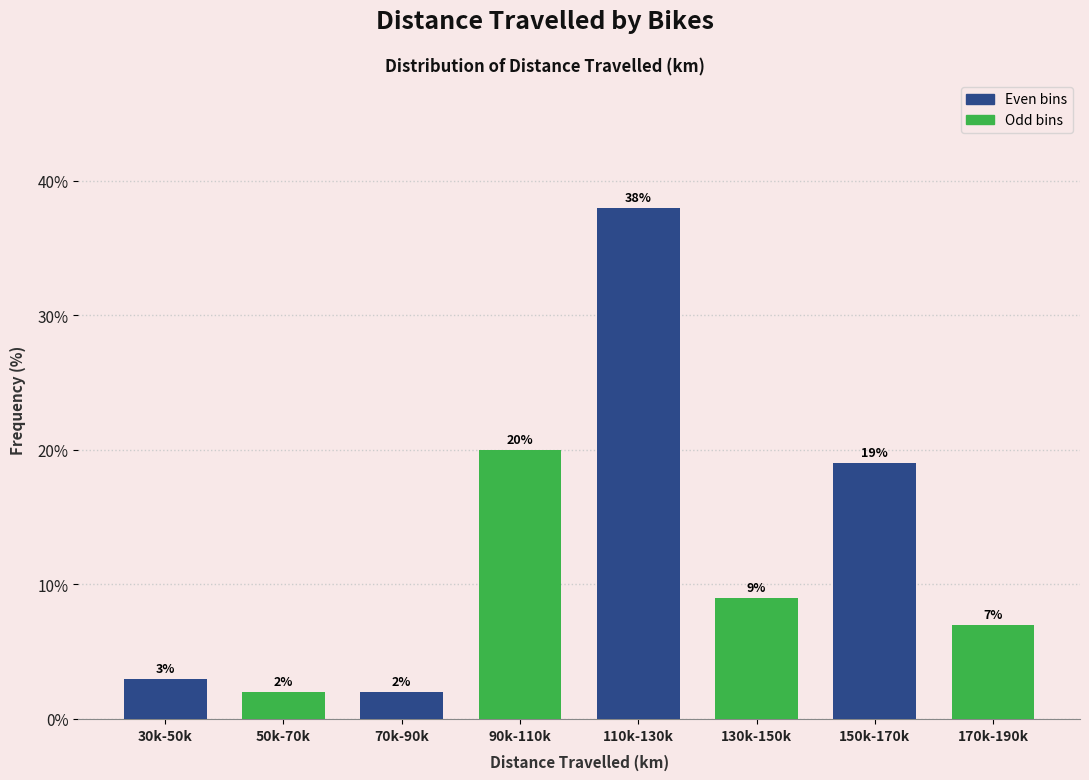

Reading left to right, list all the values displayed in this chart.

3.0	2.0	2.0	20.0	38.0	9.0	19.0	7.0